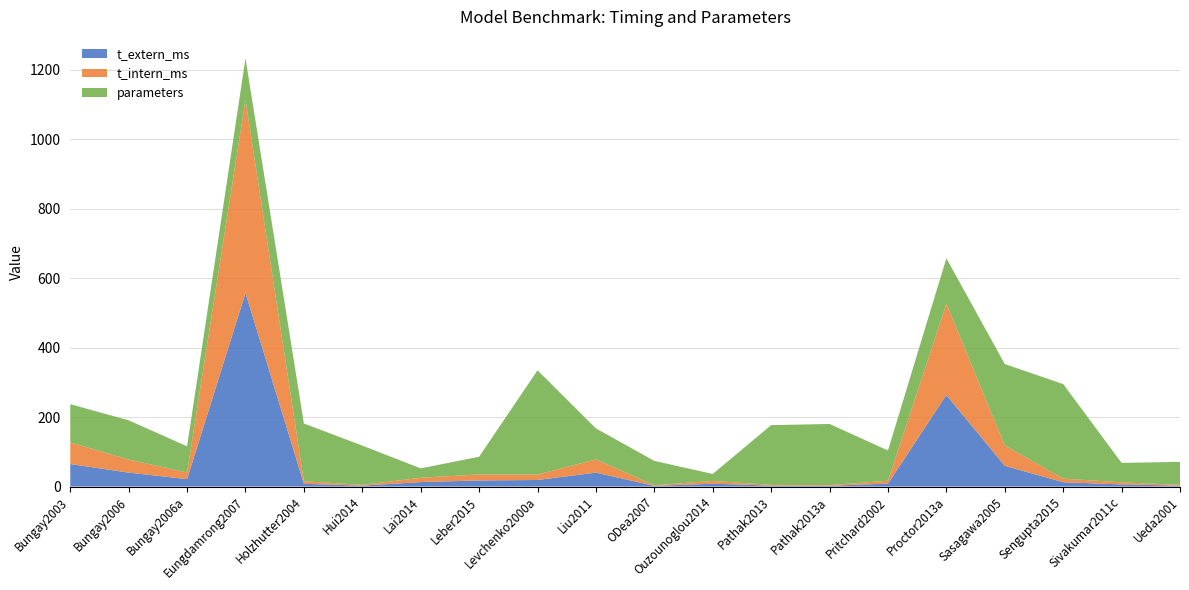

Reading left to right, list all the values displayed in this chart.

t_extern_ms: Bungay2003=64.9	Bungay2006=40.2	Bungay2006a=21.5	Eungdamrong2007=557.2	Holzhutter2004=8.1	Hui2014=2.7	Lai2014=13.0	Leber2015=17.6	Levchenko2000a=19.0	Liu2011=40.2	ODea2007=2.1	Ouzounoglou2014=8.3	Pathak2013=2.7	Pathak2013a=2.4	Pritchard2002=8.6	Proctor2013a=263.5	Sasagawa2005=59.8	Sengupta2015=12.5	Sivakumar2011c=6.3	Ueda2001=2.6
t_intern_ms: Bungay2003=62.4	Bungay2006=37.5	Bungay2006a=19.4	Eungdamrong2007=556.5	Holzhutter2004=7.5	Hui2014=2.2	Lai2014=12.4	Leber2015=17.3	Levchenko2000a=15.6	Liu2011=38.2	ODea2007=1.8	Ouzounoglou2014=8.0	Pathak2013=2.1	Pathak2013a=1.8	Pritchard2002=8.2	Proctor2013a=262.5	Sasagawa2005=58.9	Sengupta2015=10.5	Sivakumar2011c=6.0	Ueda2001=2.4
parameters: Bungay2003=110.0	Bungay2006=113.0	Bungay2006a=75.0	Eungdamrong2007=119.0	Holzhutter2004=166.0	Hui2014=113.0	Lai2014=27.0	Leber2015=51.0	Levchenko2000a=300.0	Liu2011=89.0	ODea2007=70.0	Ouzounoglou2014=20.0	Pathak2013=172.0	Pathak2013a=176.0	Pritchard2002=87.0	Proctor2013a=131.0	Sasagawa2005=234.0	Sengupta2015=272.0	Sivakumar2011c=56.0	Ueda2001=66.0